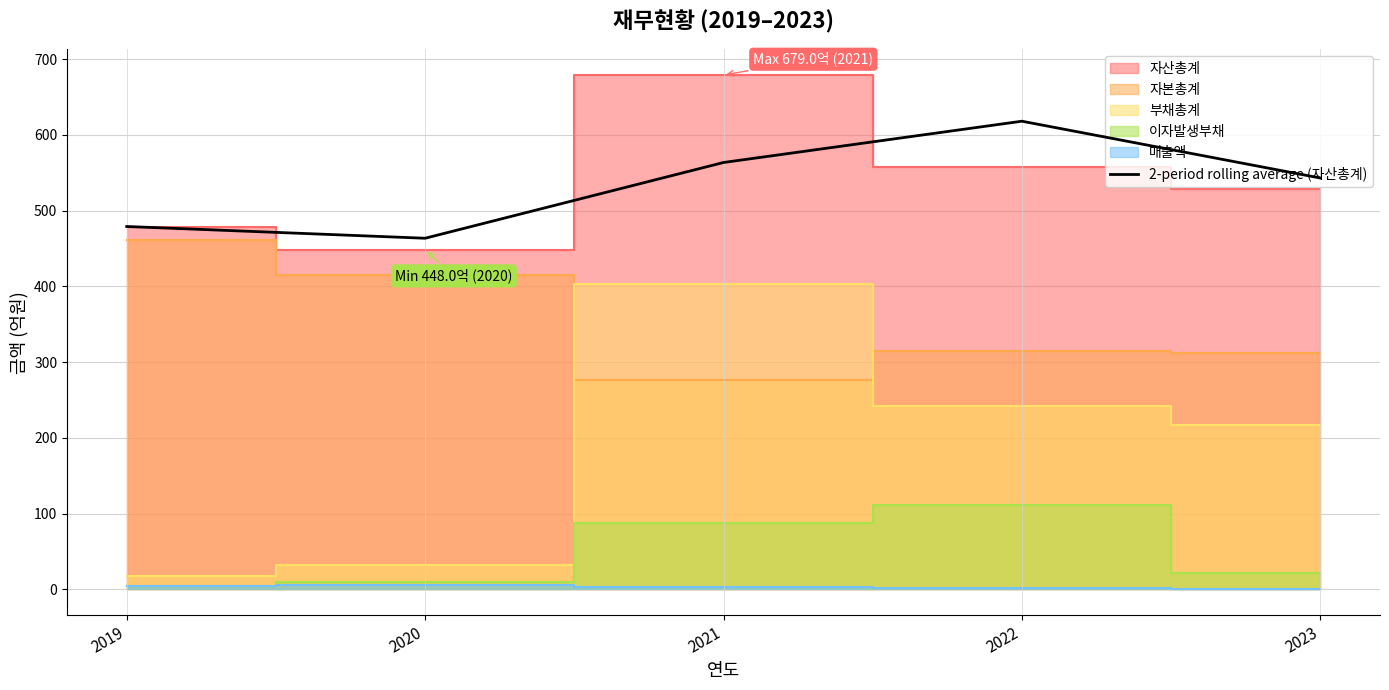

Which has a higher value, 2023 or 2021?

2021